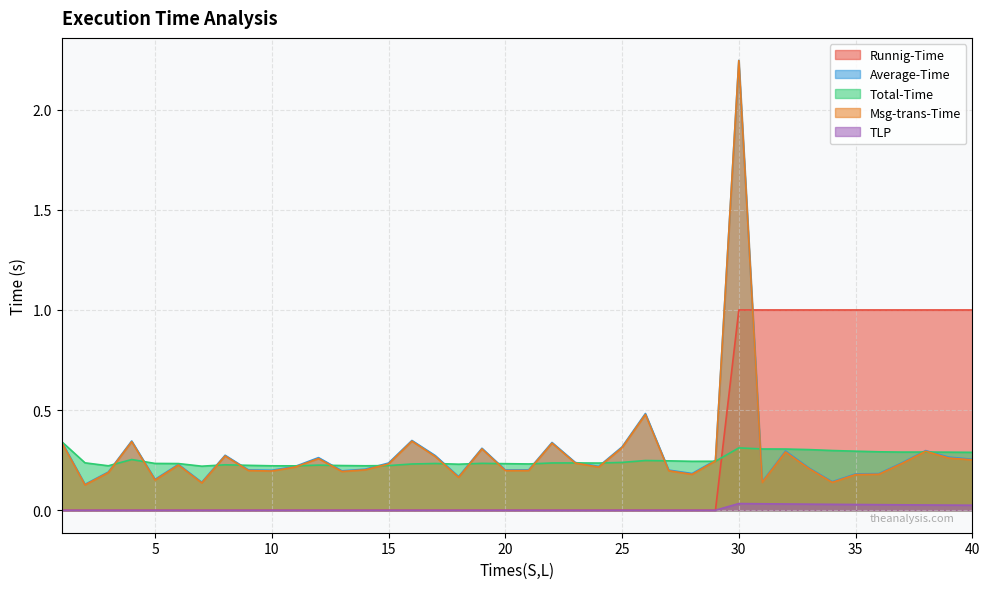

At which label is Runnig-Time closest to 0?

1